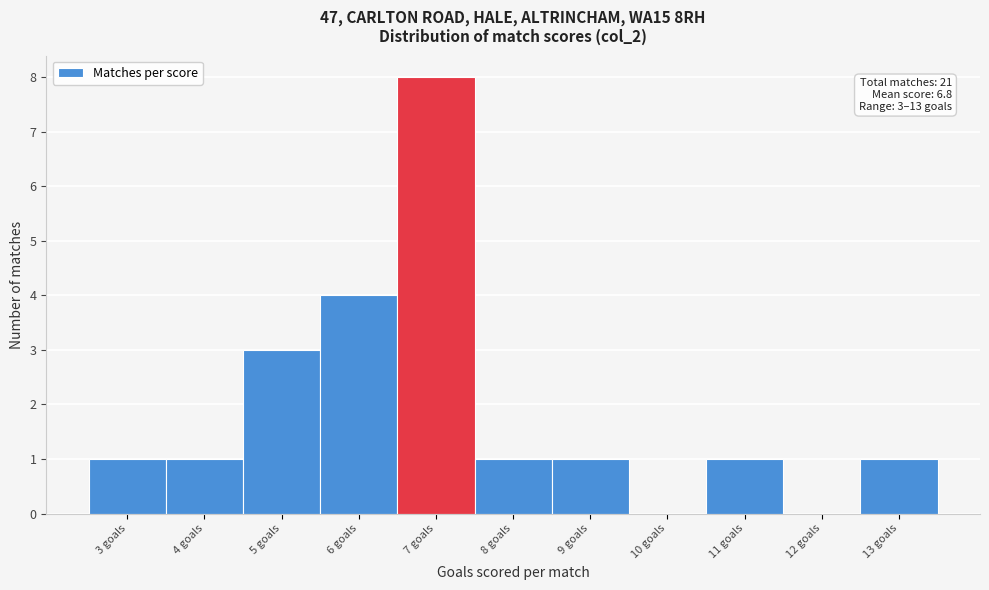

Over which range of the x-axis is the bar tallest?

6.5 to 7.5